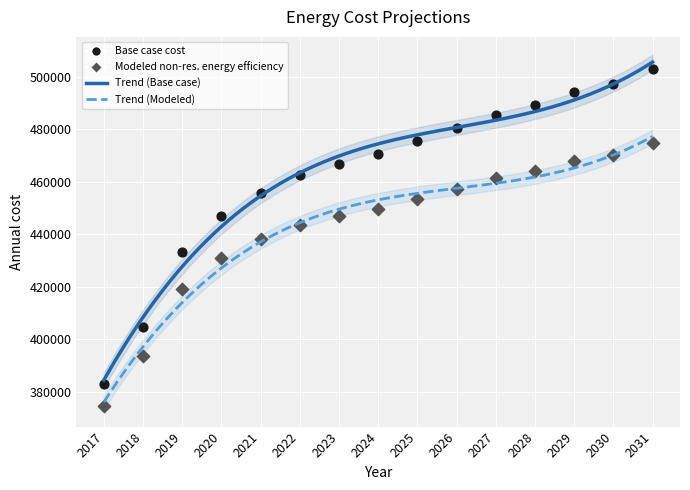

Across all data points, what is the range of Y values (max minus min)?

128241.7